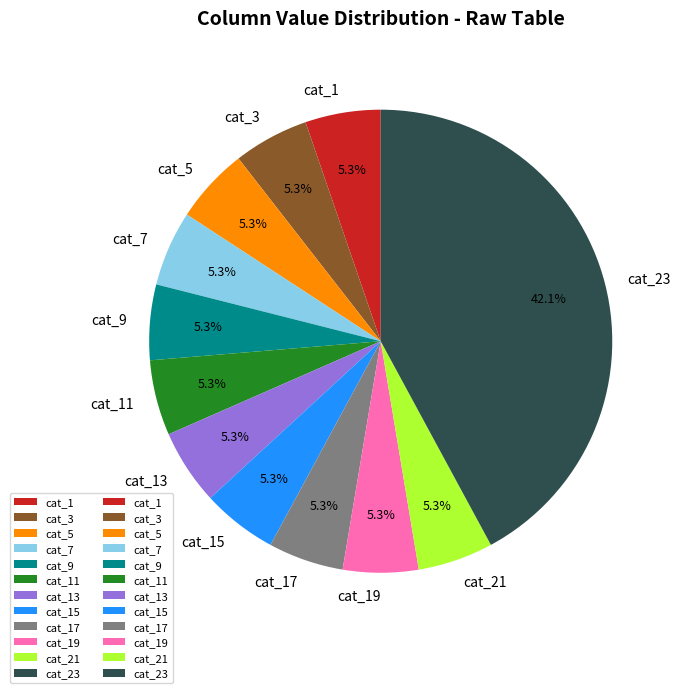

Does cat_15 represent more than half of the total?

No